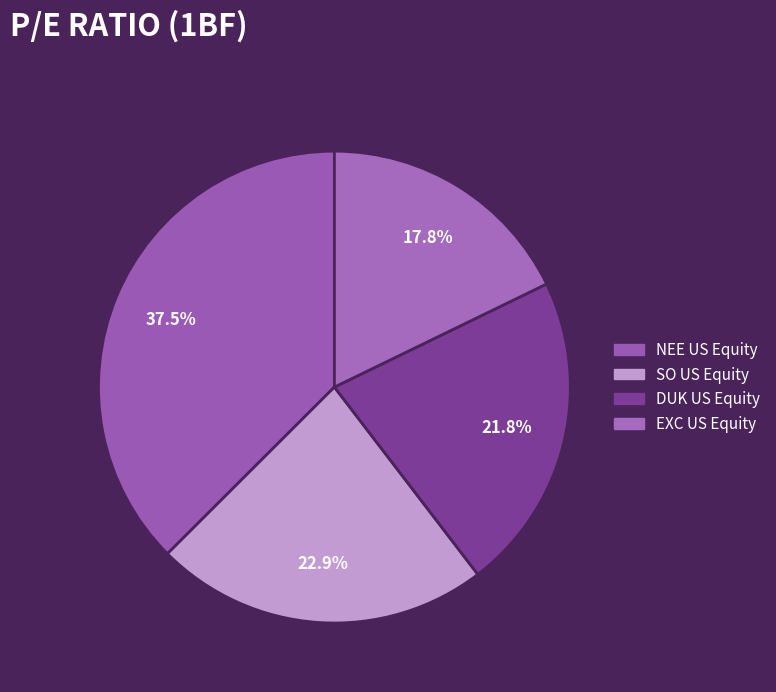

Rank the categories by value from highest to lowest.

NEE US Equity, SO US Equity, DUK US Equity, EXC US Equity